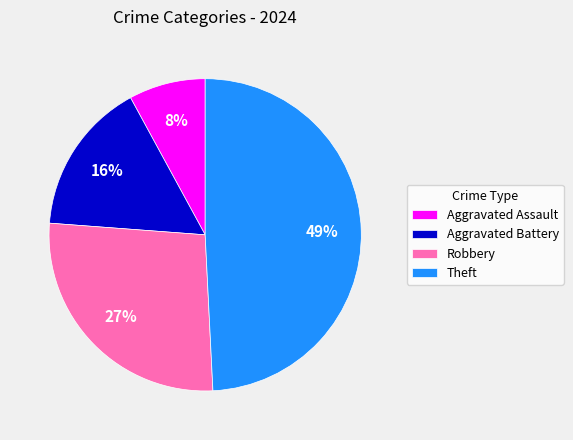

Does any single category account for the majority?

No